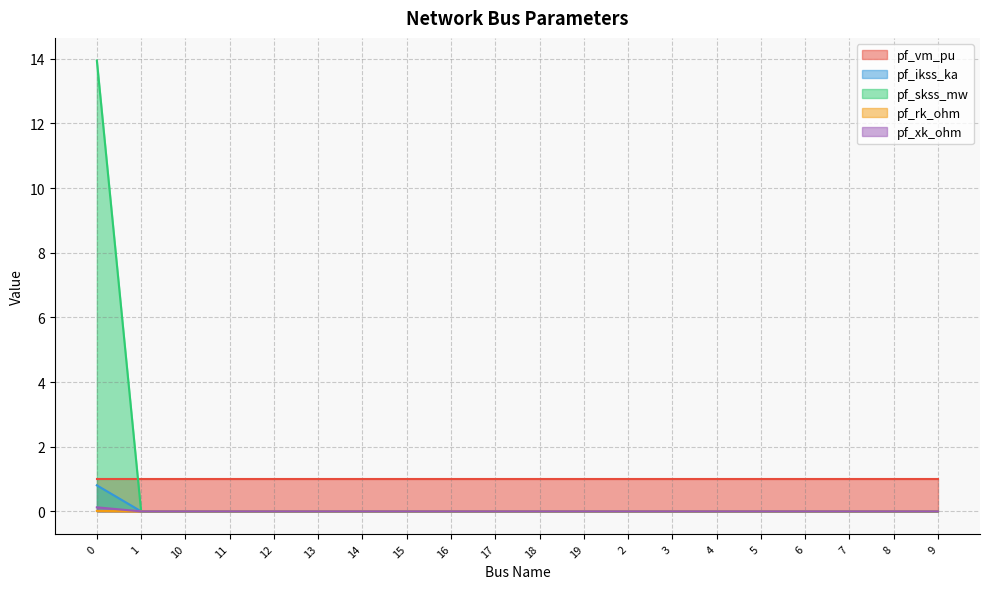

The value of pf_xk_ohm at 0 is 0.2. True or false?

False